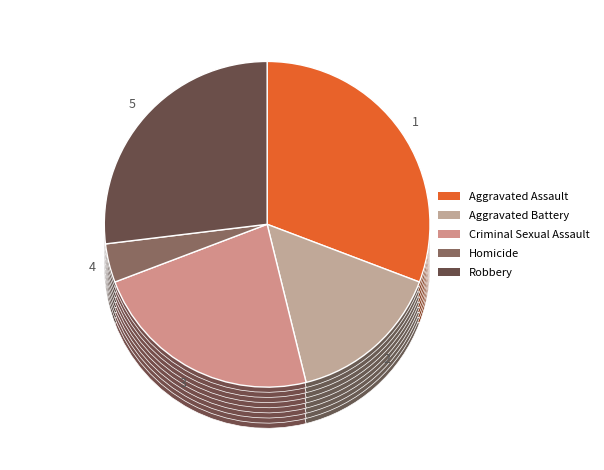

Rank the categories by value from lowest to highest.

Homicide, Aggravated Battery, Criminal Sexual Assault, Robbery, Aggravated Assault